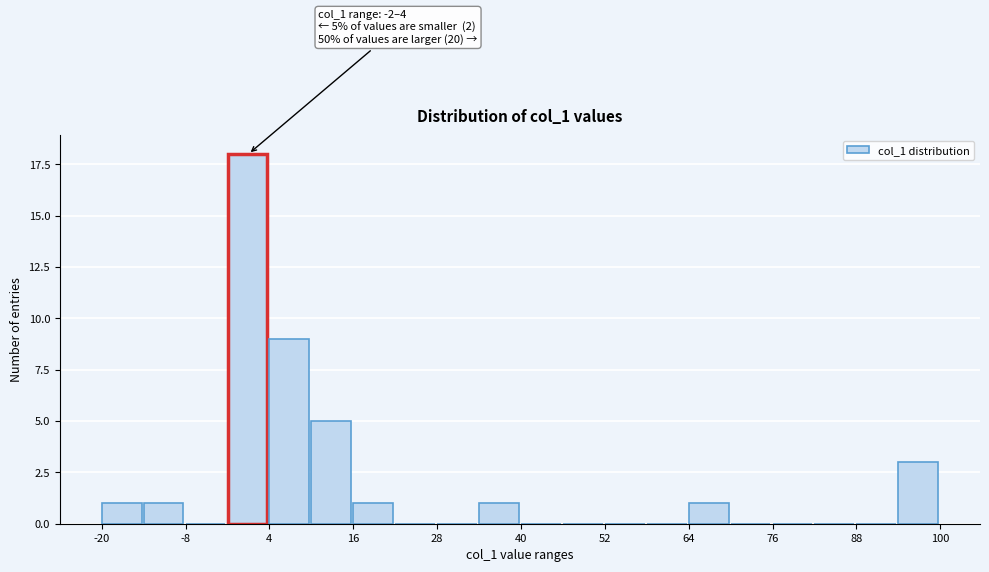

Read against the x-axis, roughly where is the centre of the tallest bar?

0